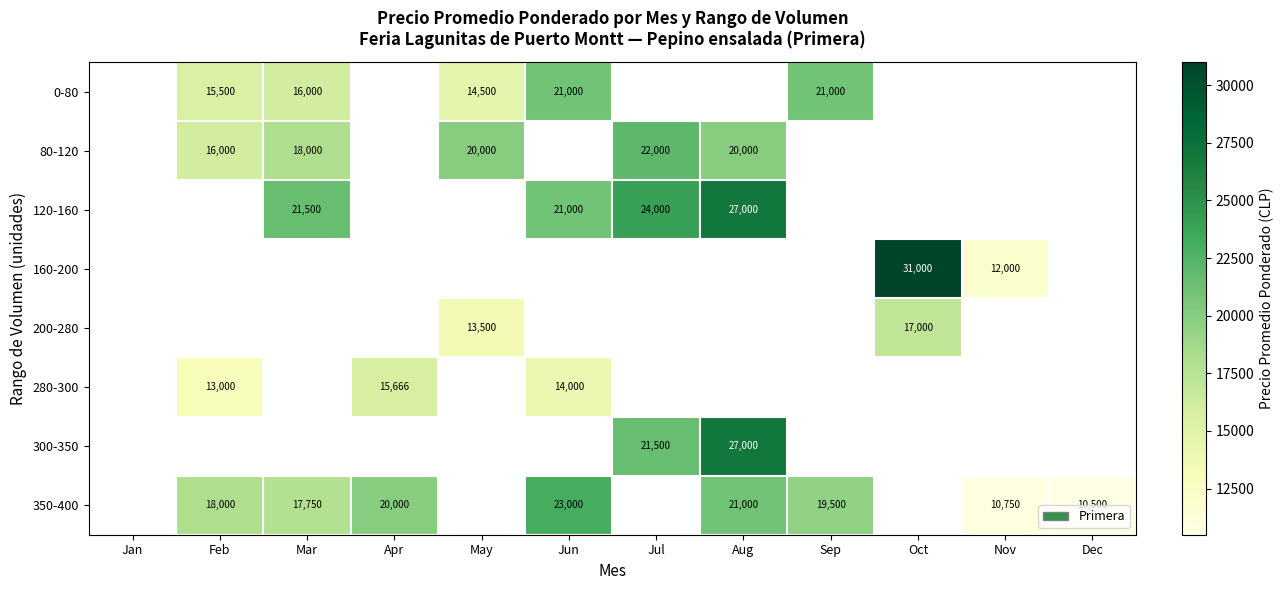

The 200-280 series shows 17000 at Oct. True or false?

True